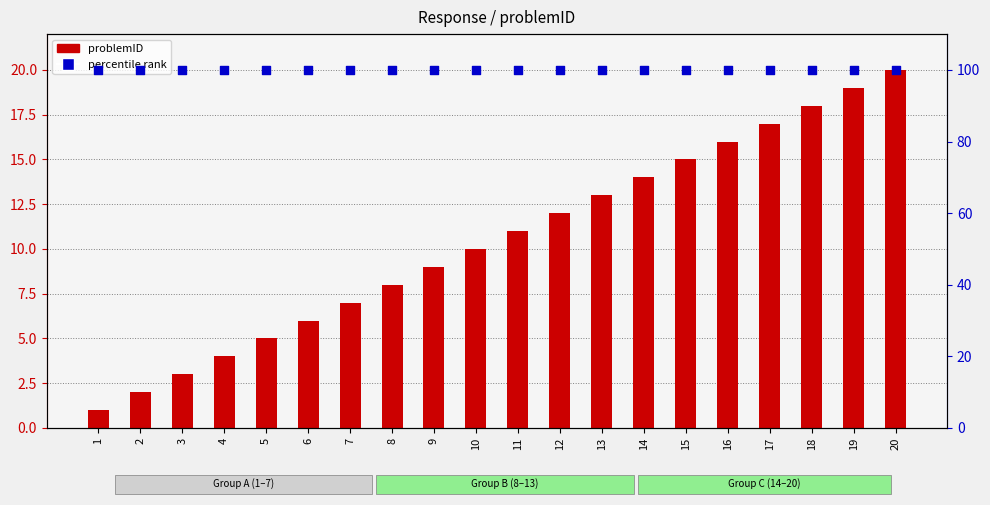

Which series reaches the minimum Y coordinate?

problemID